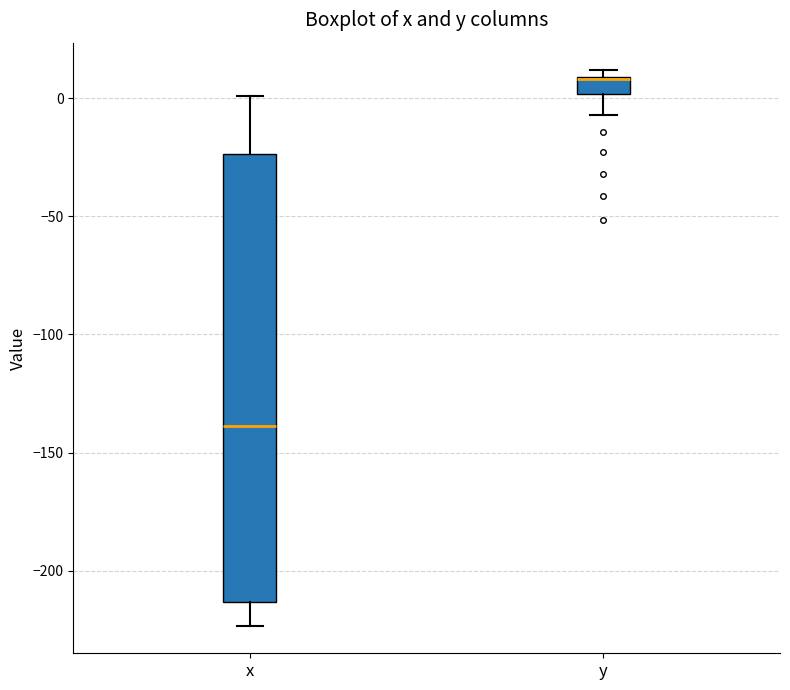

Where does the lower whisker of the box for y end on the y-axis? The values are not printed on the chart, so give them approximately, as read against the axis.

-5